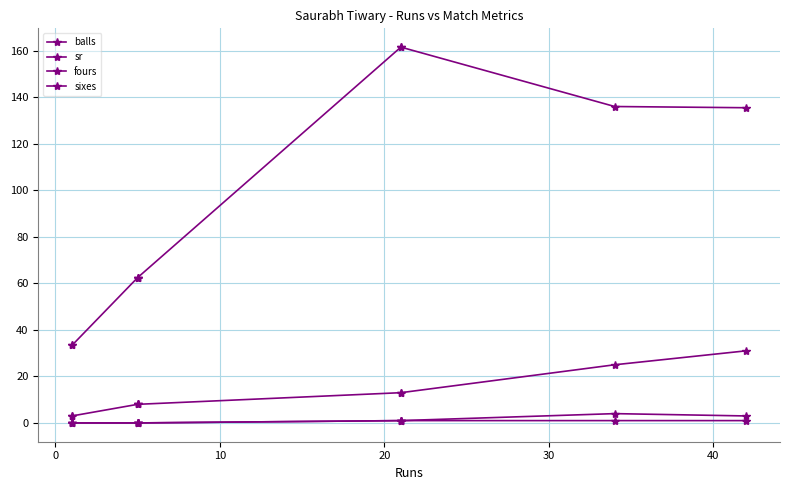

What is the difference between the maximum and minimum values in the sr series?

128.2